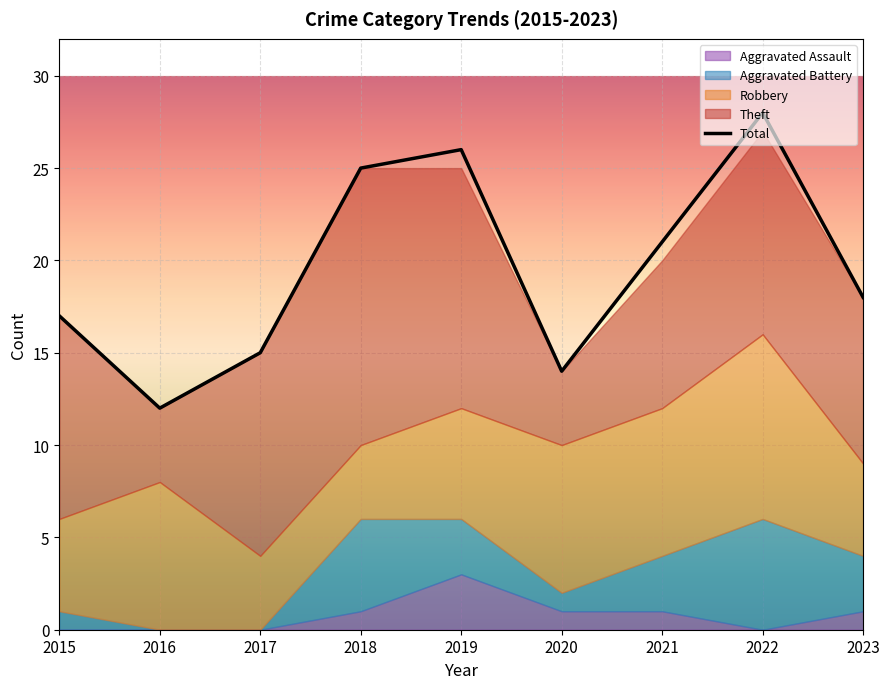

At which category does Total reach its first local peak?

2019